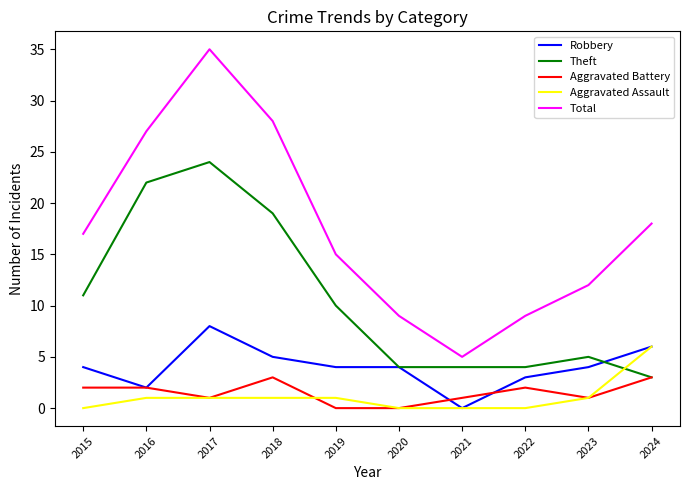

Reading left to right, transcribe all the data shown in this chart.

Robbery: 2015=4	2016=2	2017=8	2018=5	2019=4	2020=4	2021=0	2022=3	2023=4	2024=6
Theft: 2015=11	2016=22	2017=24	2018=19	2019=10	2020=4	2021=4	2022=4	2023=5	2024=3
Aggravated Battery: 2015=2	2016=2	2017=1	2018=3	2019=0	2020=0	2021=1	2022=2	2023=1	2024=3
Aggravated Assault: 2015=0	2016=1	2017=1	2018=1	2019=1	2020=0	2021=0	2022=0	2023=1	2024=6
Total: 2015=17	2016=27	2017=35	2018=28	2019=15	2020=9	2021=5	2022=9	2023=12	2024=18